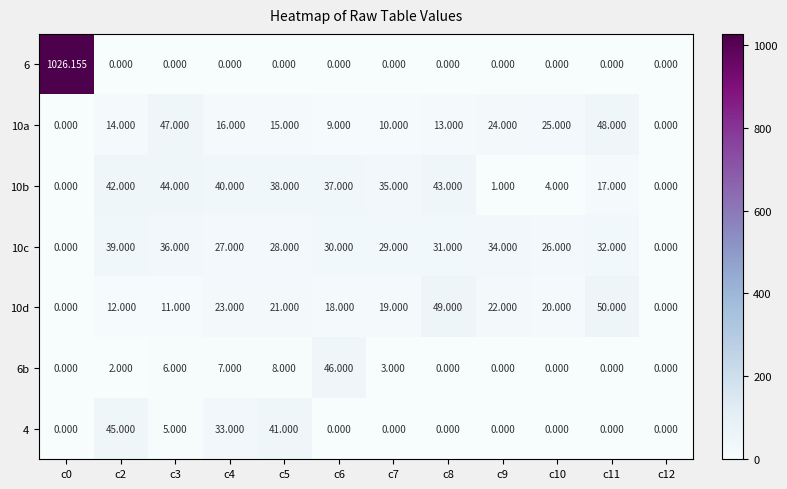

Which series changed the most between c6 and c9?

6b